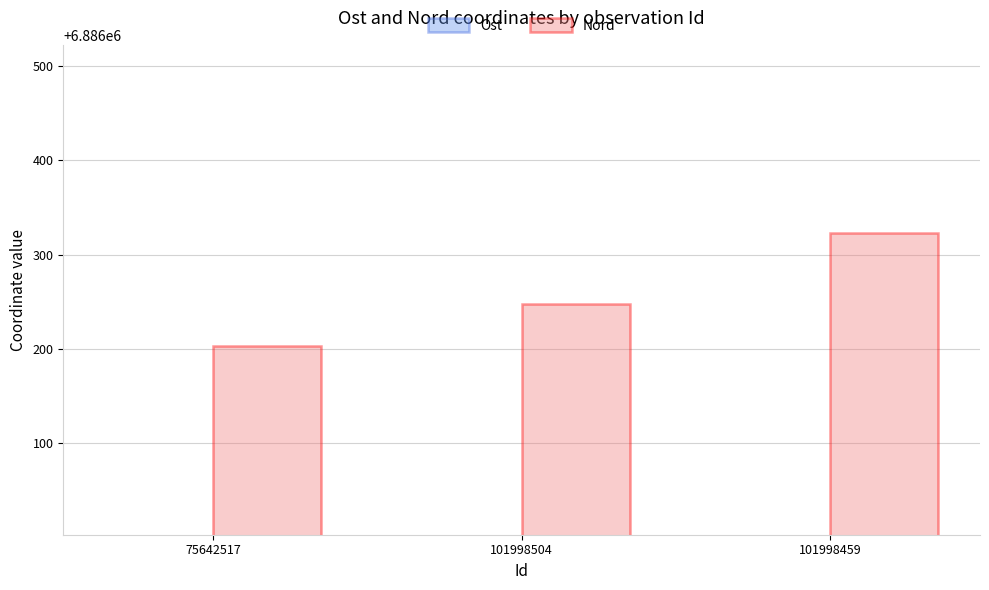

What is the label of the 3rd bar from the left?

101998459